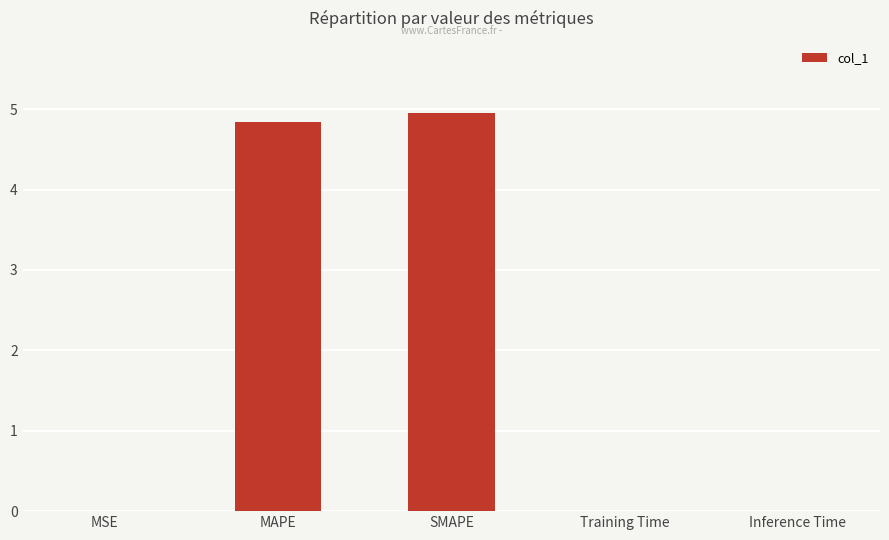

What is the average value?

2.0